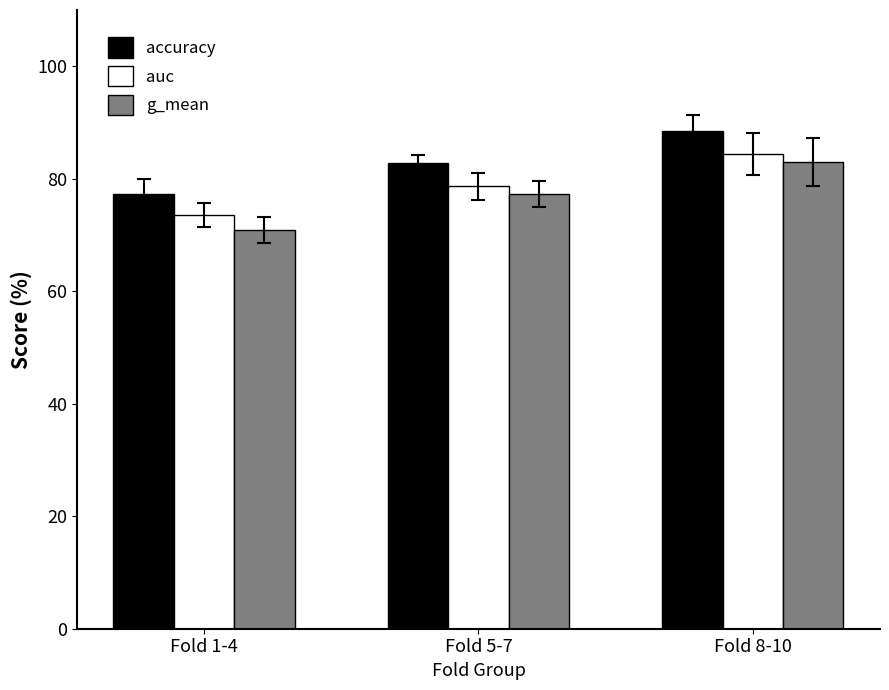

What is the label of the 2nd bar from the left?

Fold 5-7